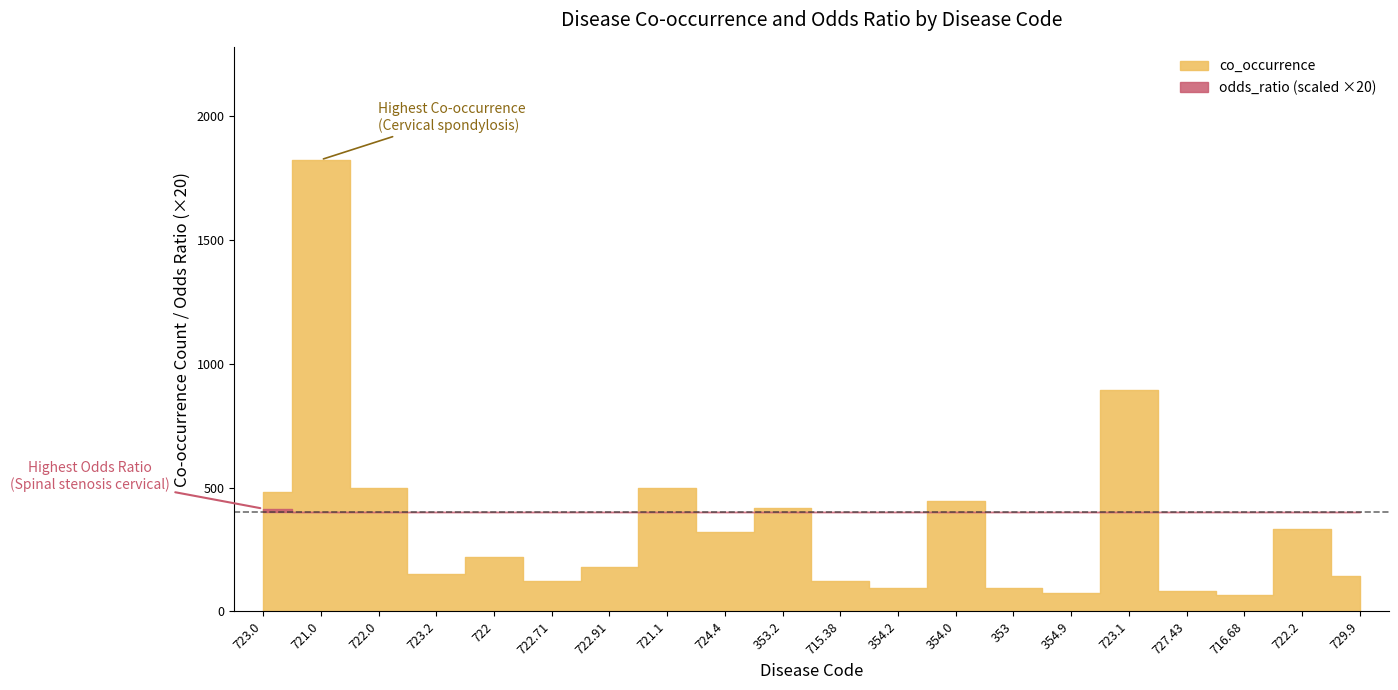

List the labels in order of co_occurrence value, smallest first.

716.68, 354.9, 727.43, 353, 354.2, 715.38, 722.71, 729.9, 723.2, 722.91, 722, 724.4, 722.2, 353.2, 354.0, 723.0, 722.0, 721.1, 723.1, 721.0